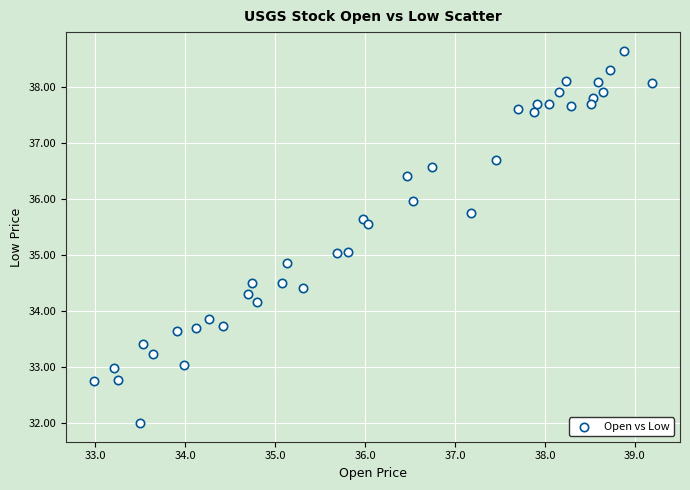

What is the range of X values (max minus min)?

6.2